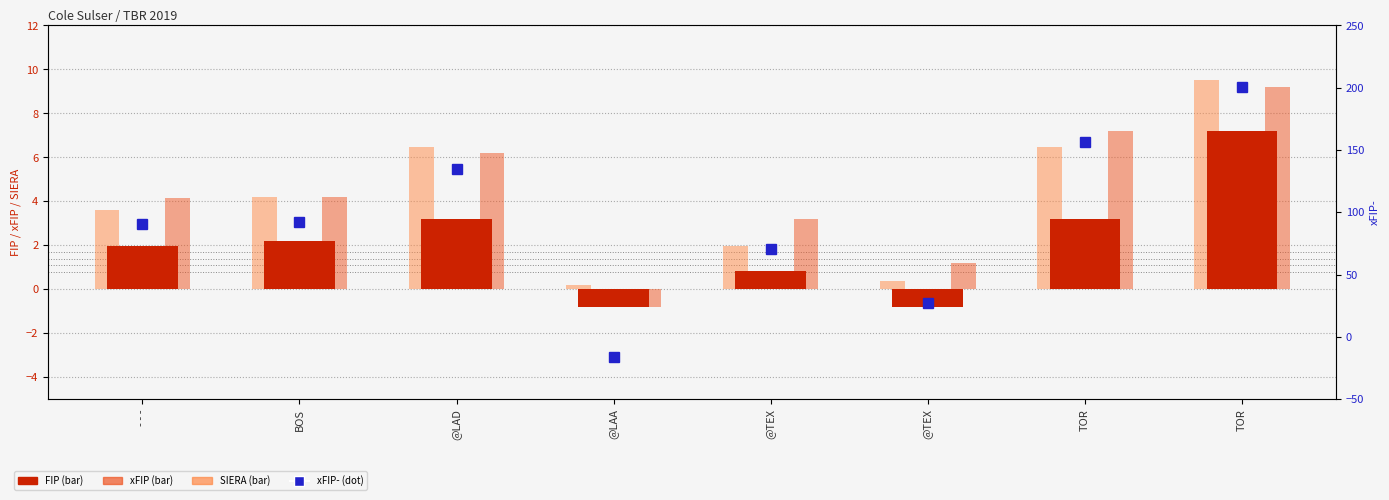

Count the number of categories in the chart.

8